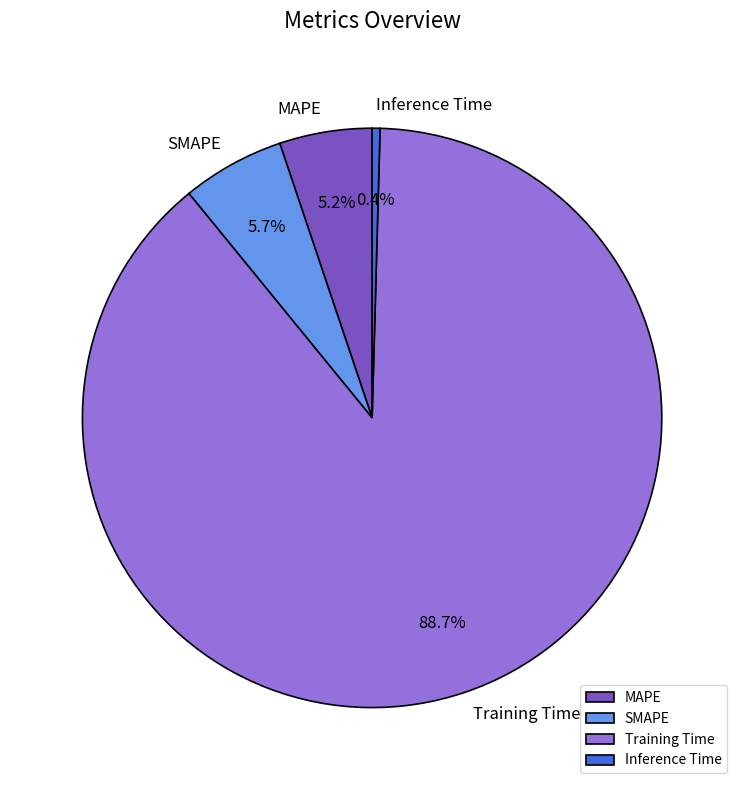

What is the largest slice in the pie chart?

Training Time